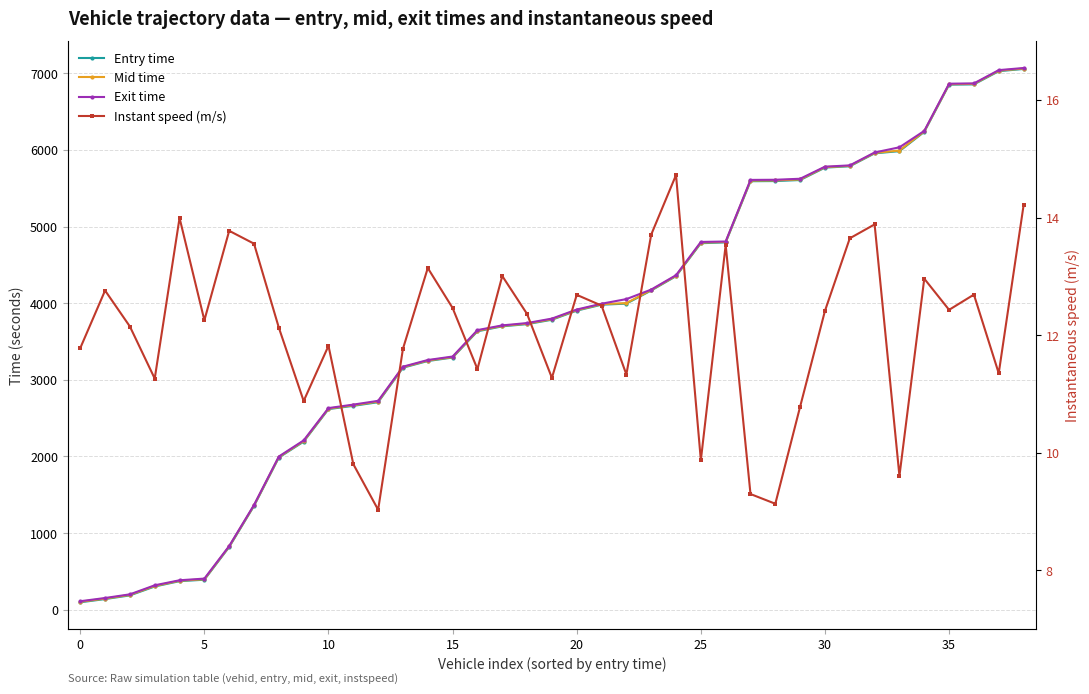

The value of Exit time at 19 is 1850.9. True or false?

False